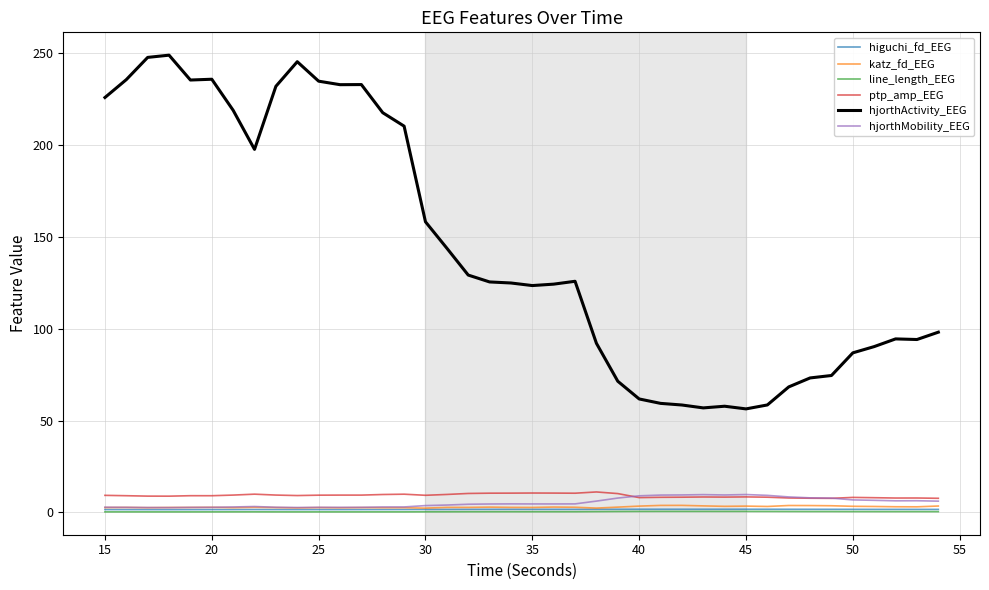

Which series has the largest range (max minus min)?

hjorthActivity_EEG